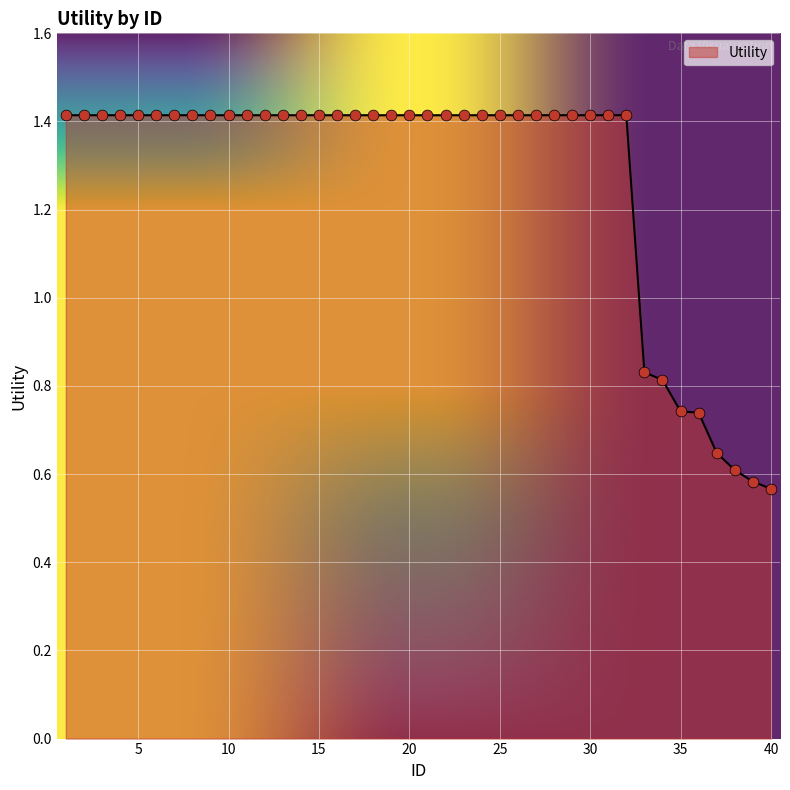

What is the maximum value shown in the chart?

1.4